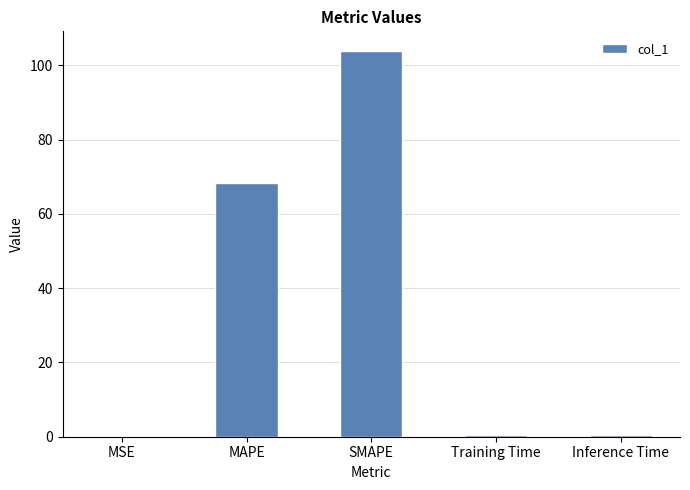

Which has a higher value, MSE or MAPE?

MAPE